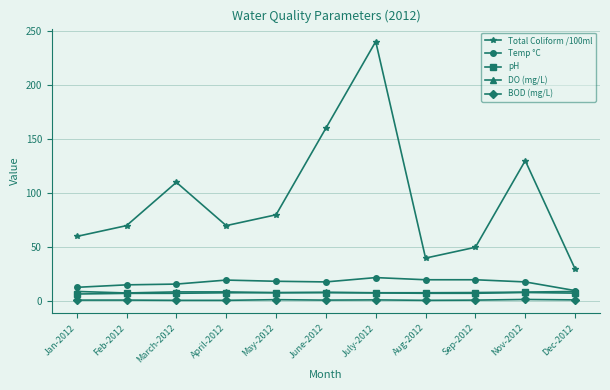

What is the lowest value of the Total Coliform /100ml series?

30.0